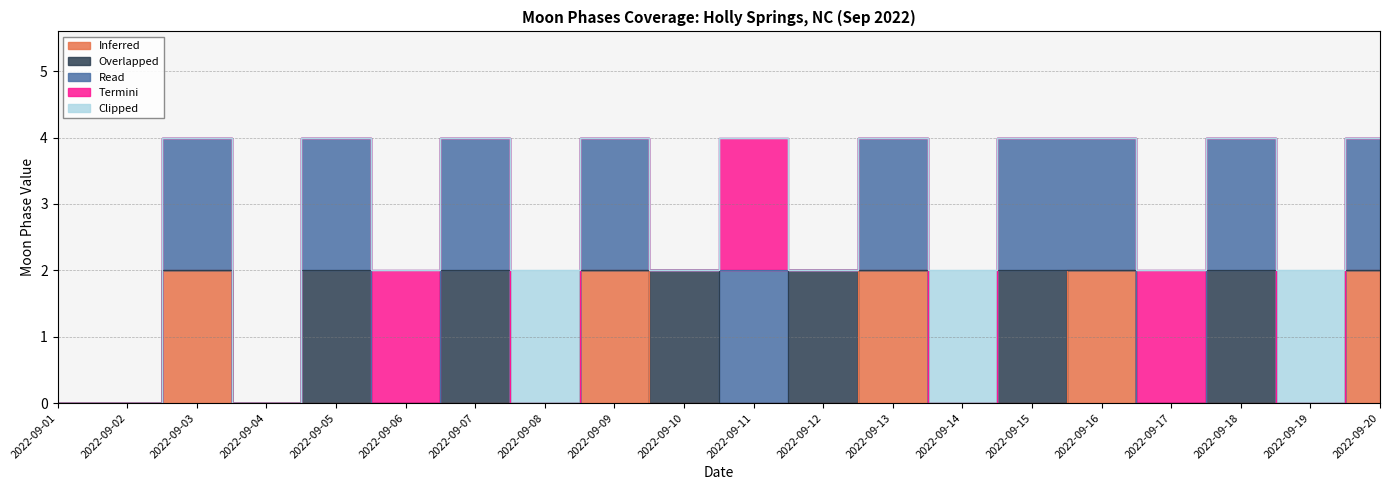

At which category does the chart reach its minimum across all series?

2022-09-01